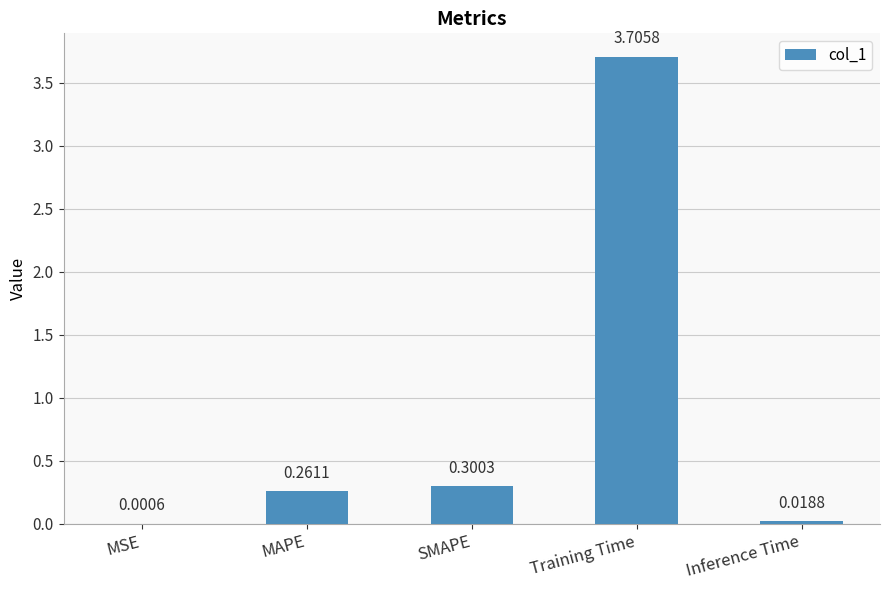

What is the sum of the values at Training Time and Inference Time?

3.7